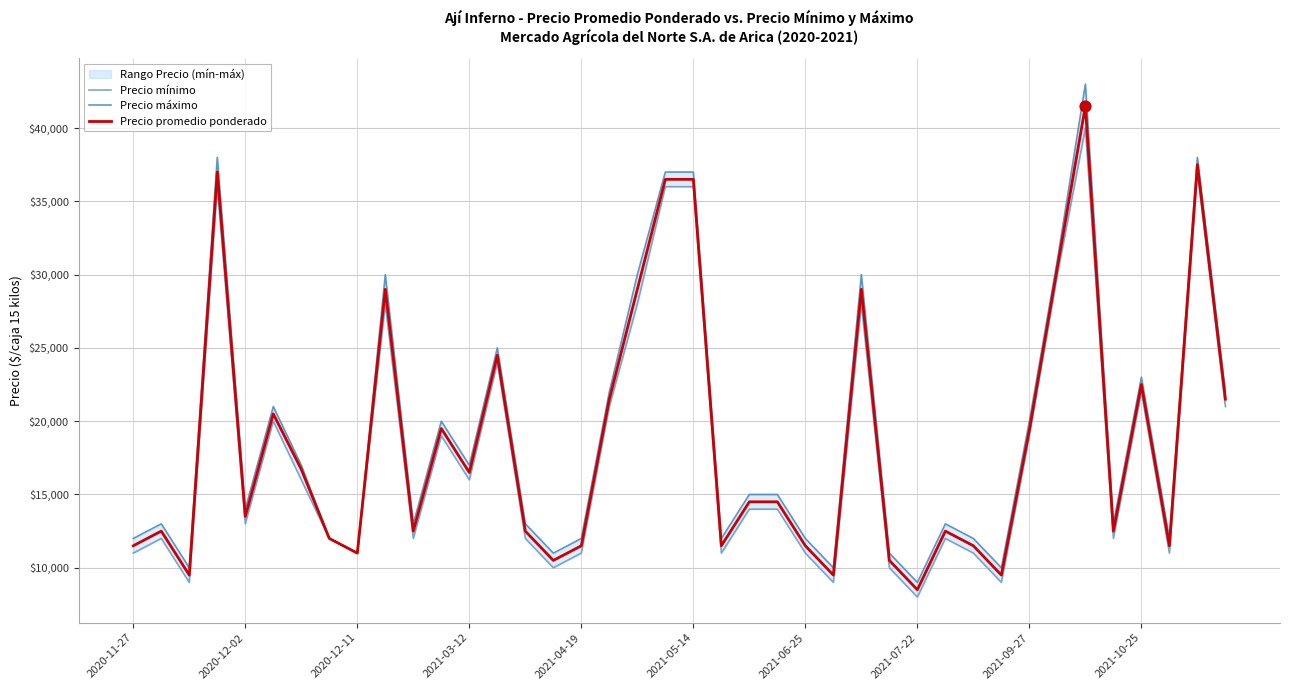

Which series has the largest total across all categories?

Precio máximo